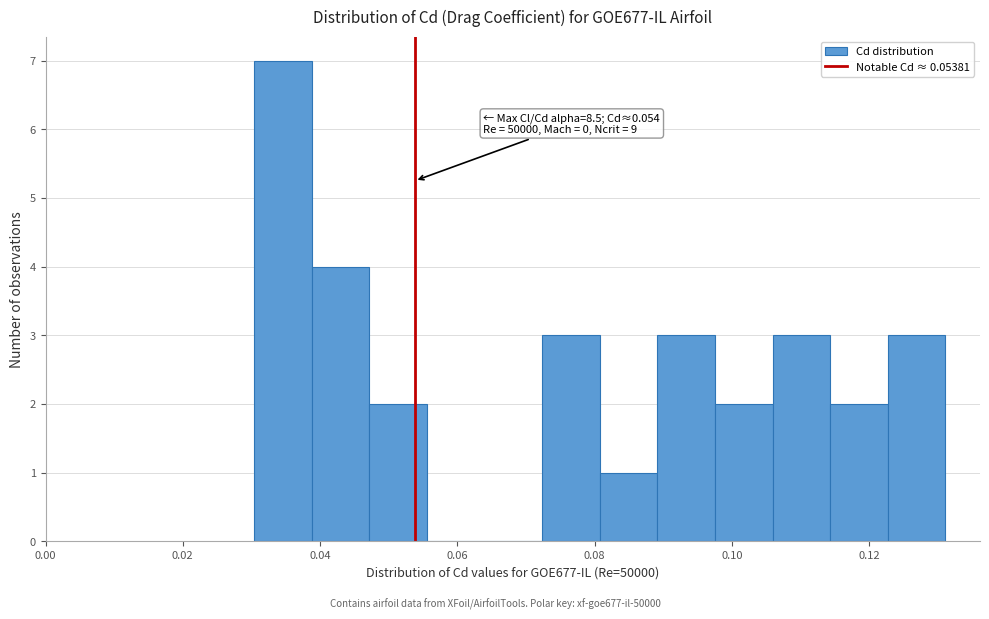

Which range on the x-axis has the tallest bar?

0.030 to 0.038